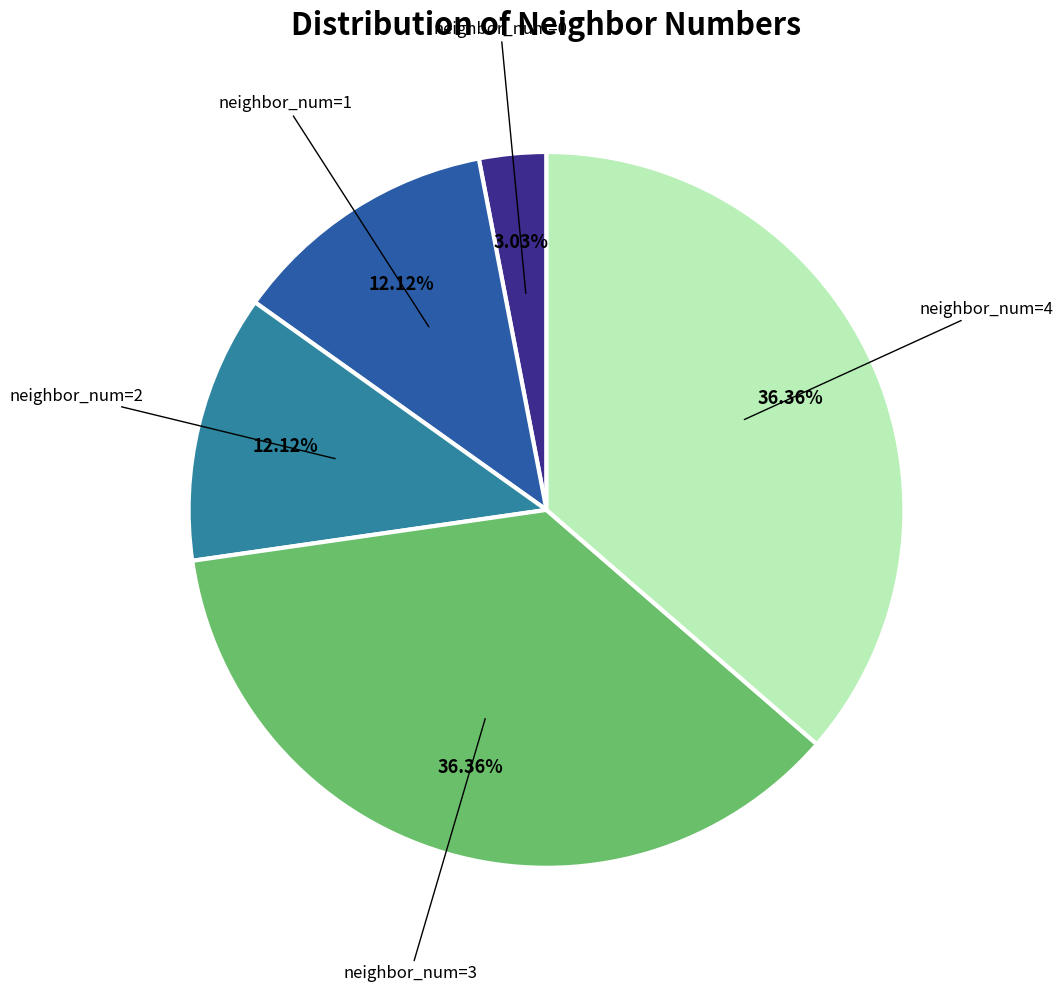

Does any single category account for the majority?

No